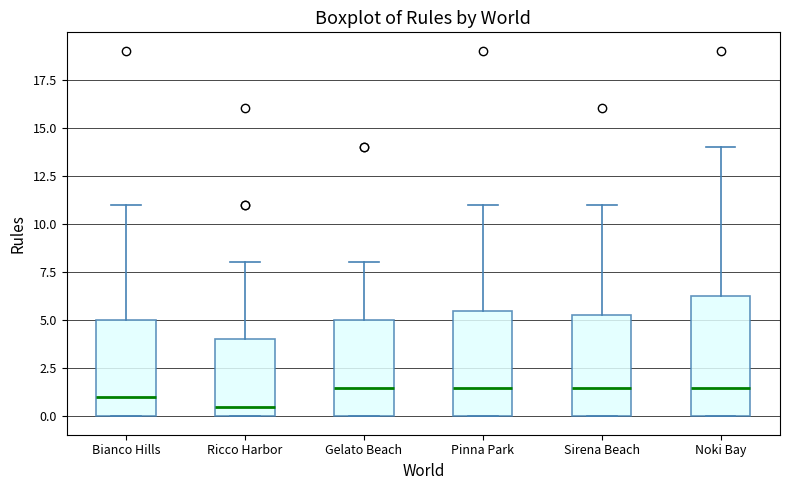

Reading left to right, read every box against the y-axis: the position of its median line, the range the box covers, and the ends of its whiskers. The values are not printed on the chart, so give them approximately, as read against the axis.

Bianco Hills: median 1.0, box 0.0 to 5.0, whiskers 0.0 to 11.0
Ricco Harbor: median 0.5, box 0.0 to 4.0, whiskers 0.0 to 8.0
Gelato Beach: median 1.5, box 0.0 to 5.0, whiskers 0.0 to 8.0
Pinna Park: median 1.5, box 0.0 to 5.5, whiskers 0.0 to 11.0
Sirena Beach: median 1.5, box 0.0 to 5.5, whiskers 0.0 to 11.0
Noki Bay: median 1.5, box 0.0 to 6.5, whiskers 0.0 to 14.0